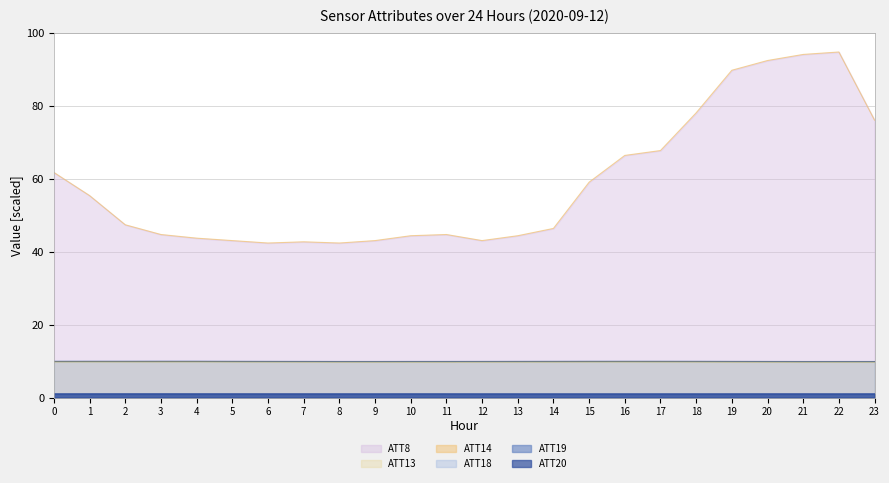

Which series changed the most between 17 and 21?

ATT8